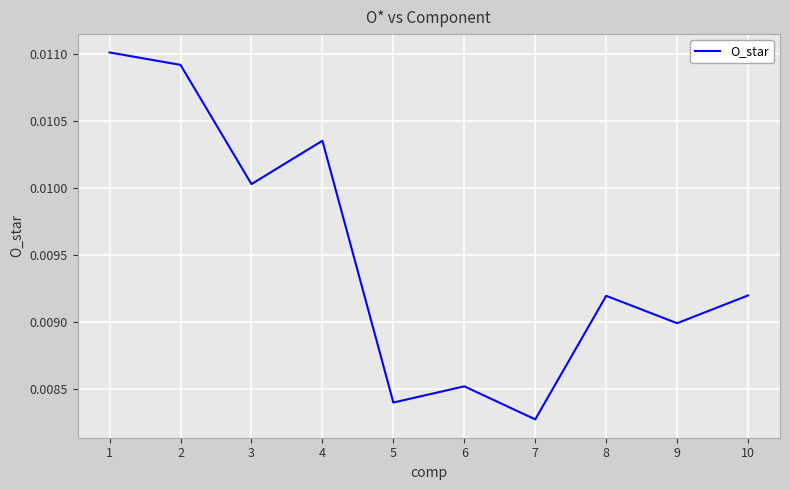

Does the chart have visible grid lines?

Yes